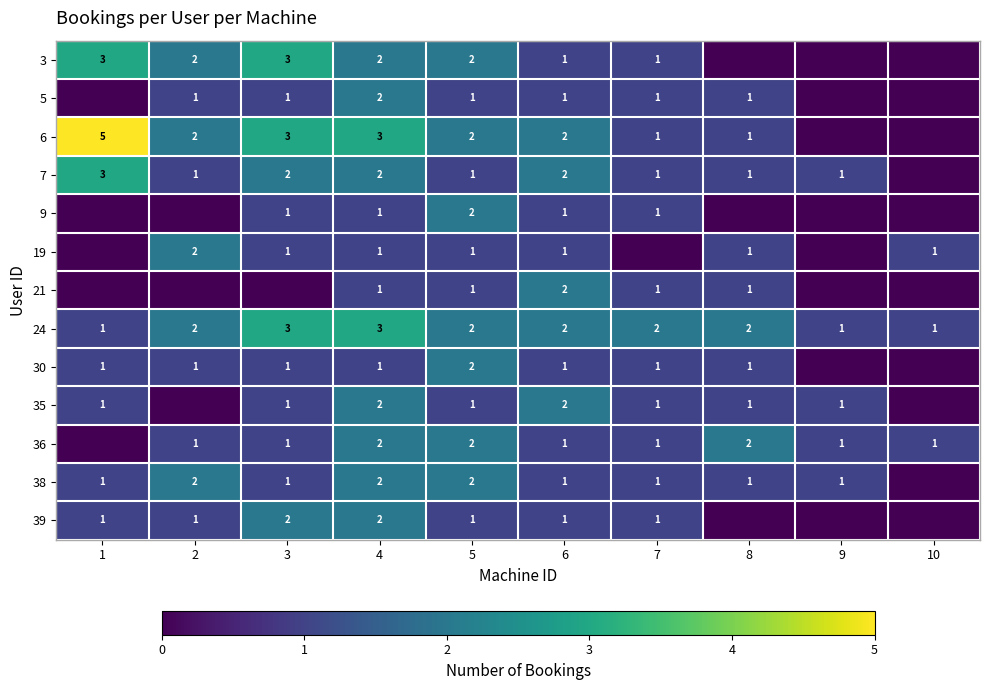

Is it true that 24 equals 3 at 3?

True